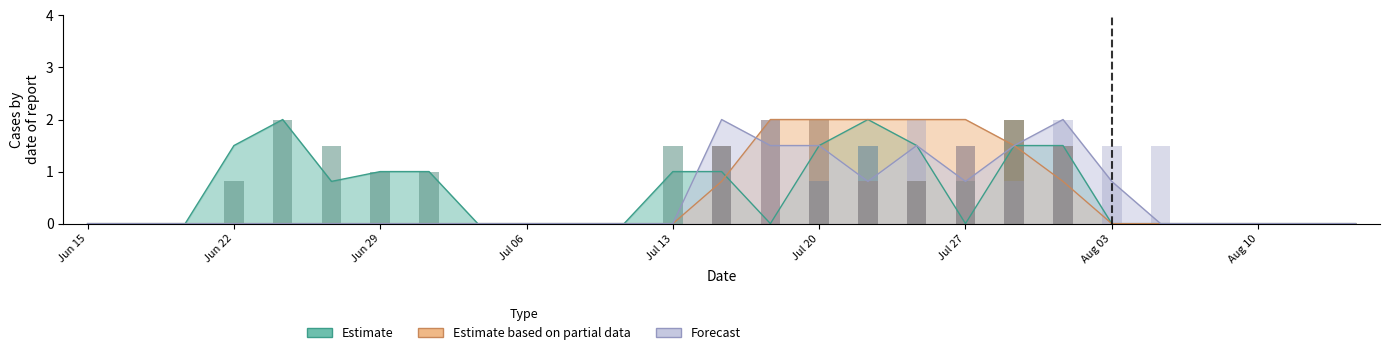

How many groups of bars are there?

27